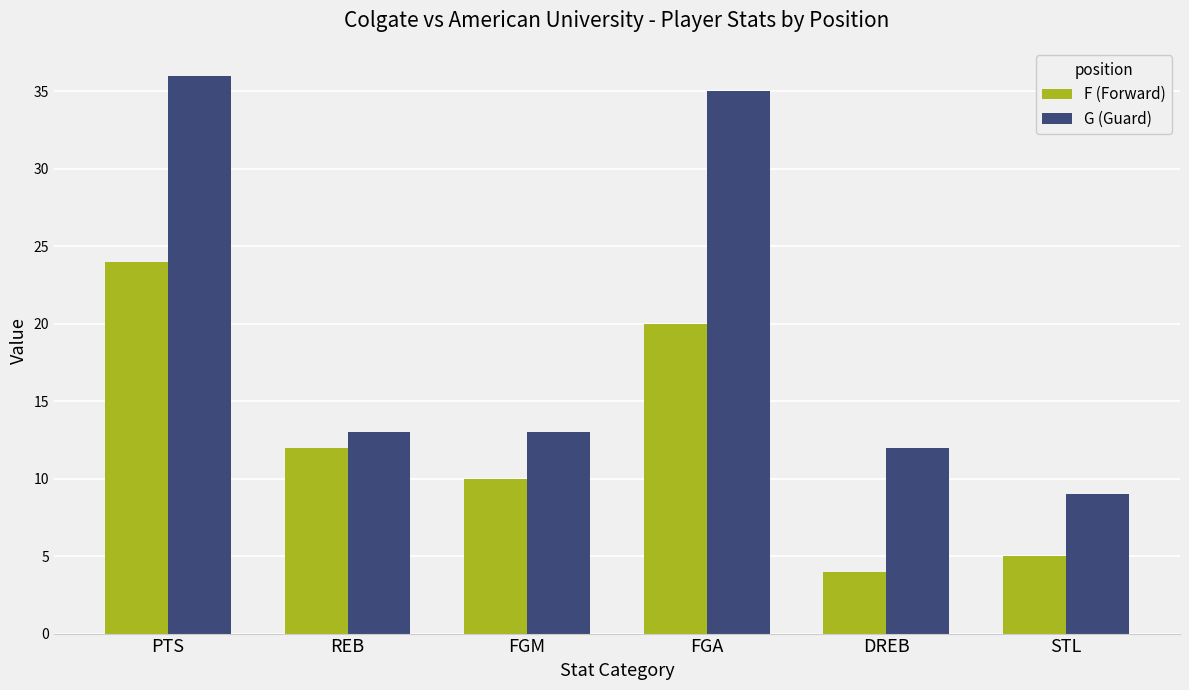

What is the spread (max minus min) of values at DREB?

8